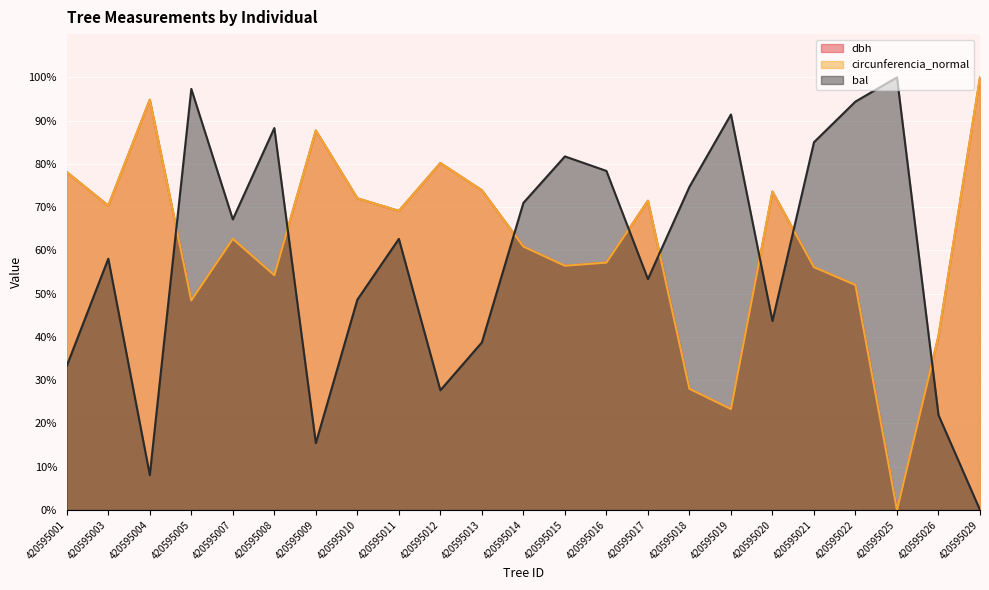

What is the sum of the bal values at 420595017 and 420595026?

75.3